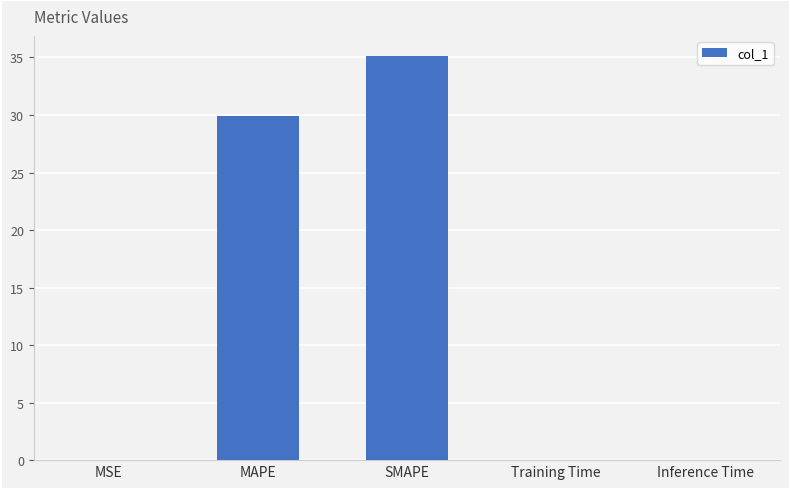

Which label corresponds to the largest value in the chart?

SMAPE